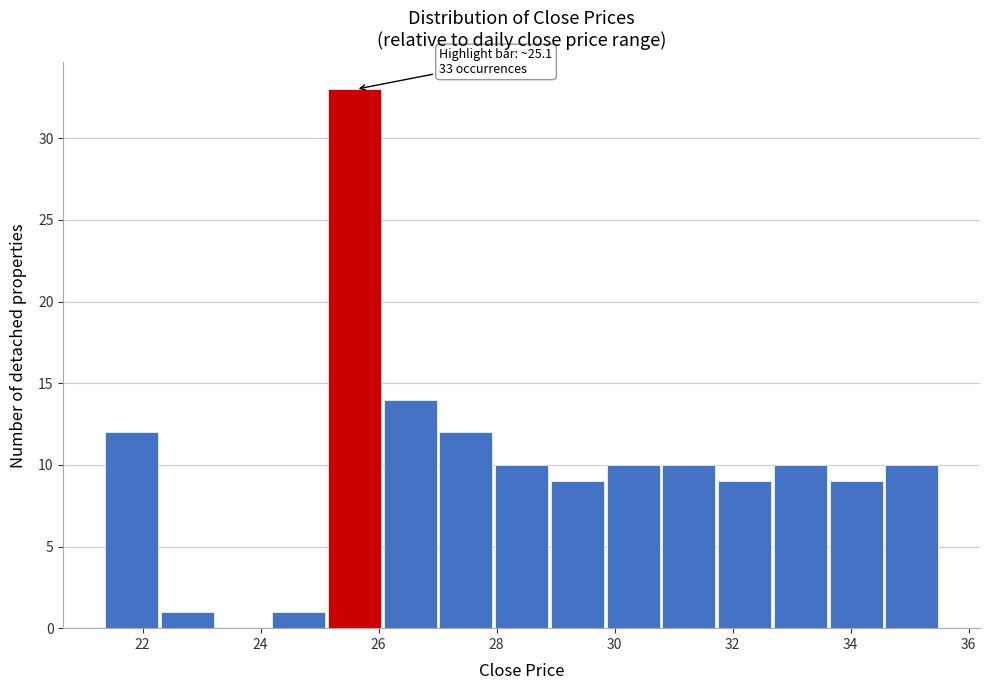

Over which range of the x-axis is the bar tallest?

25.2 to 26.0